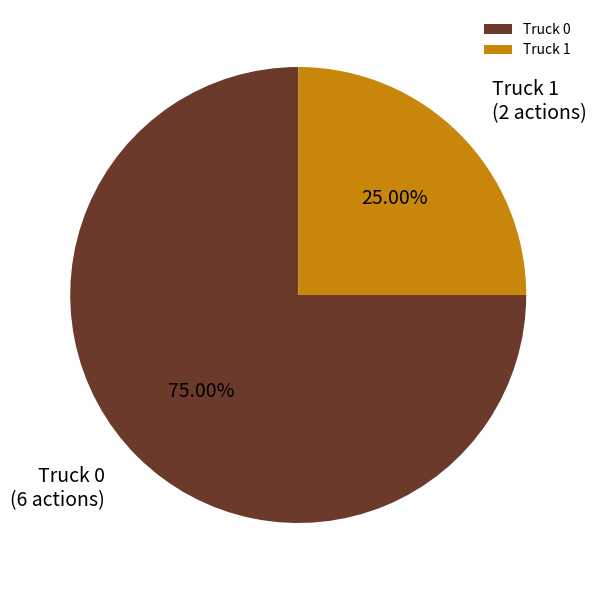

How much of the chart is everything except Truck 0?

25.0%